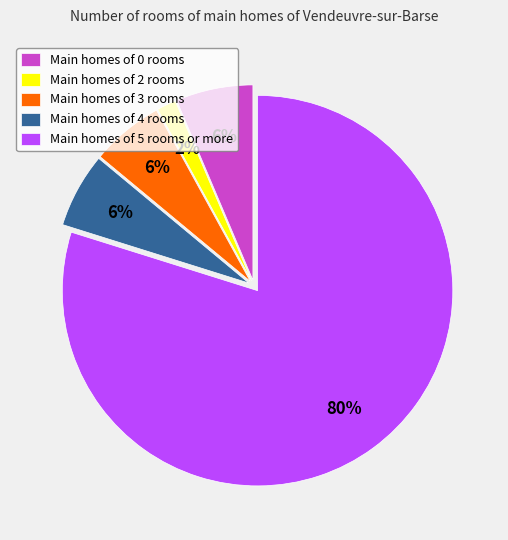

To the nearest percent, what percentage of the pie is Main homes of 5 rooms or more?

80%